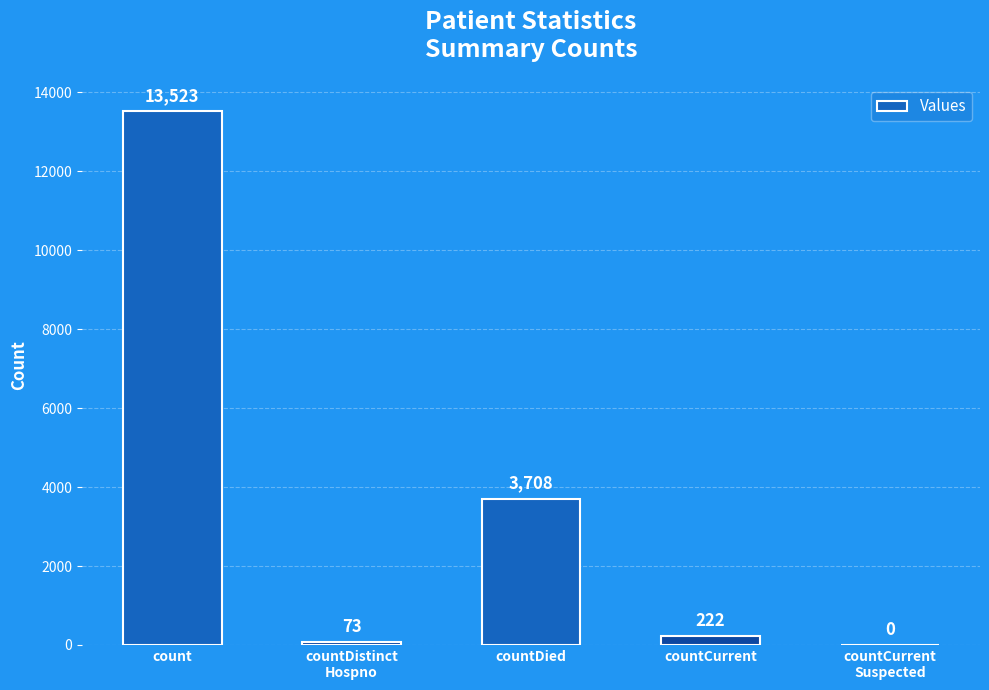

The chart shows a value of 0 at countCurrent
Suspected. True or false?

True